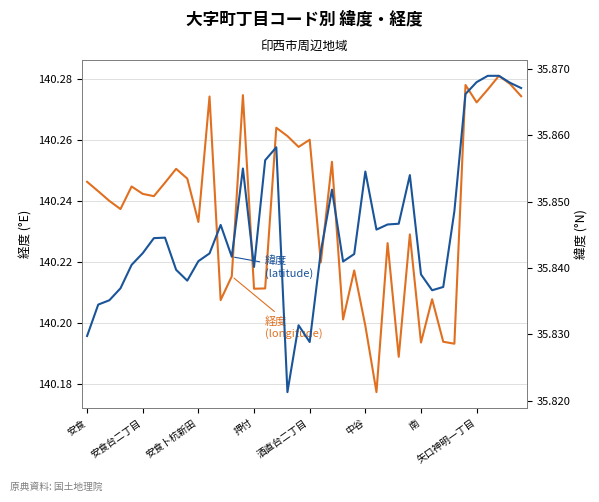

True or false: 経度 (longitude) has more than 2 points higher than both neighbors.

True